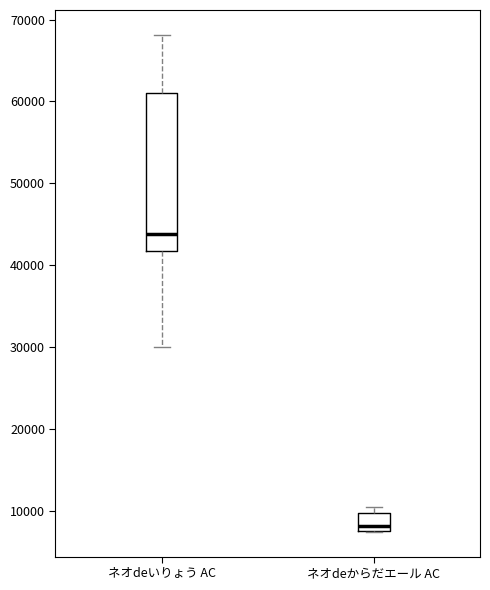

Where is the lower edge of the box for ネオdeからだエール AC on the y-axis? The values are not printed on the chart, so give them approximately, as read against the axis.

8000